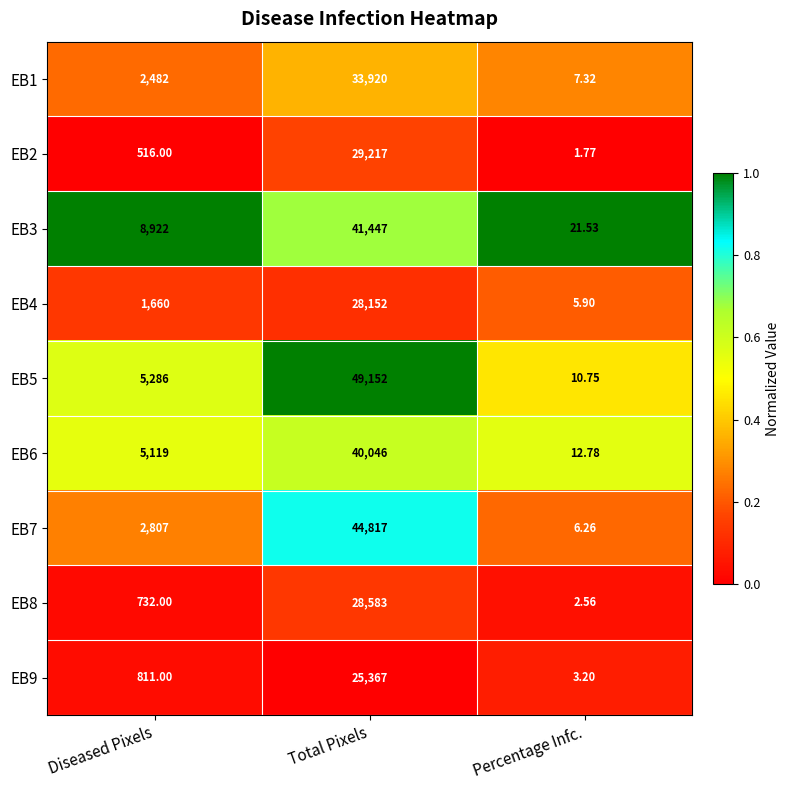

At which category is the sum across all series the highest?

Total Pixels